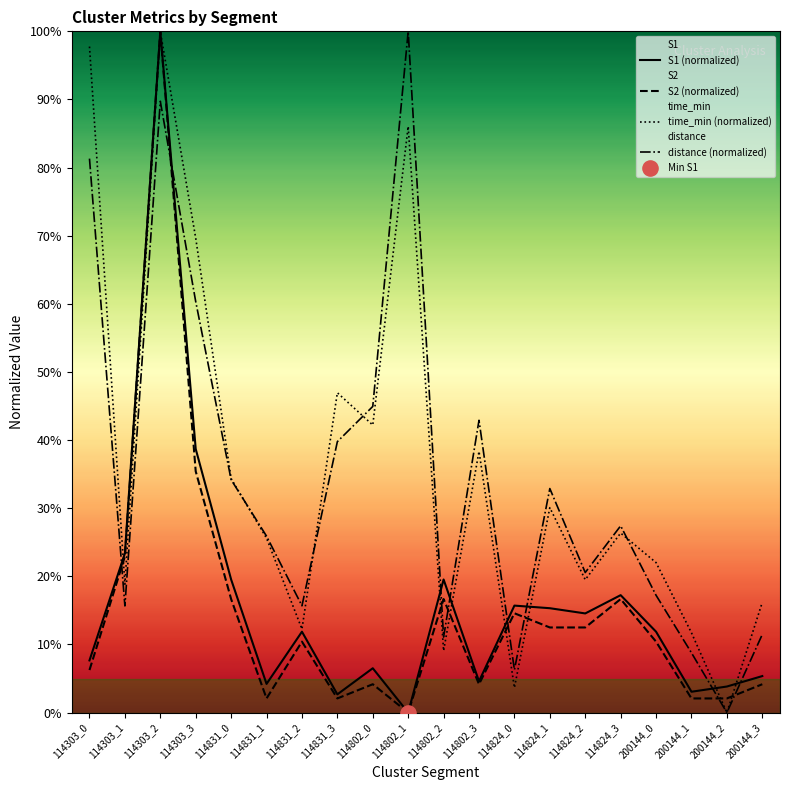

Which series has the largest total across all categories?

time_min (normalized)